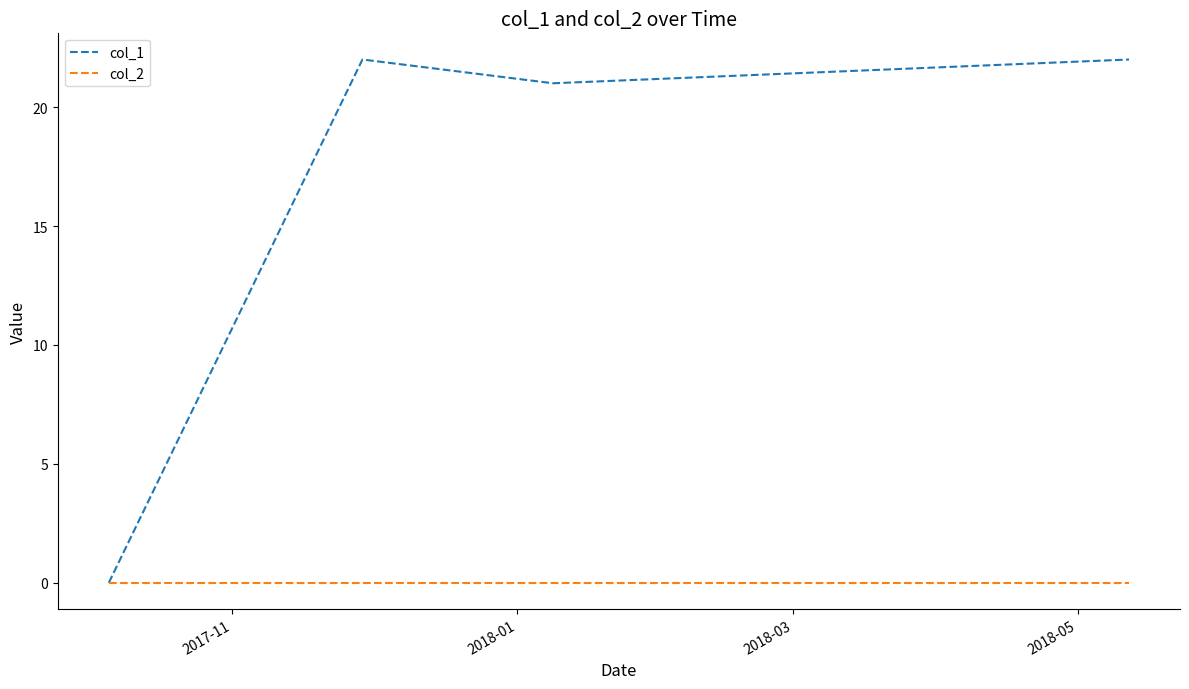

Which series has the largest range (max minus min)?

col_1